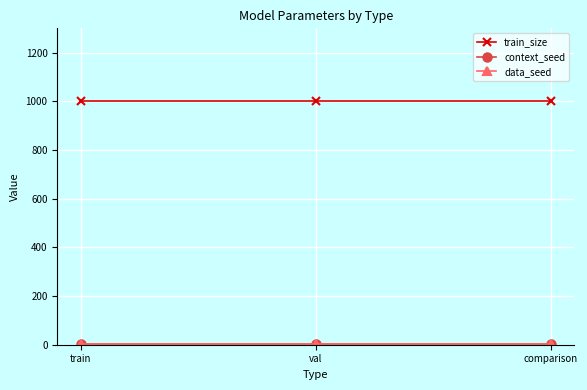

Does the chart have visible grid lines?

Yes